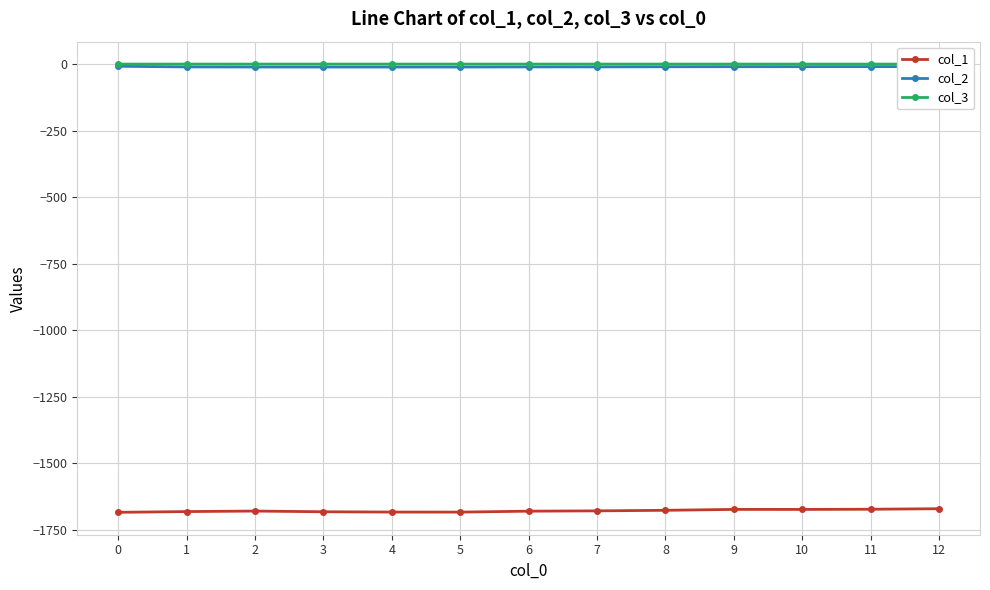

Is it true that col_2 equals -8.4 at 0?

True